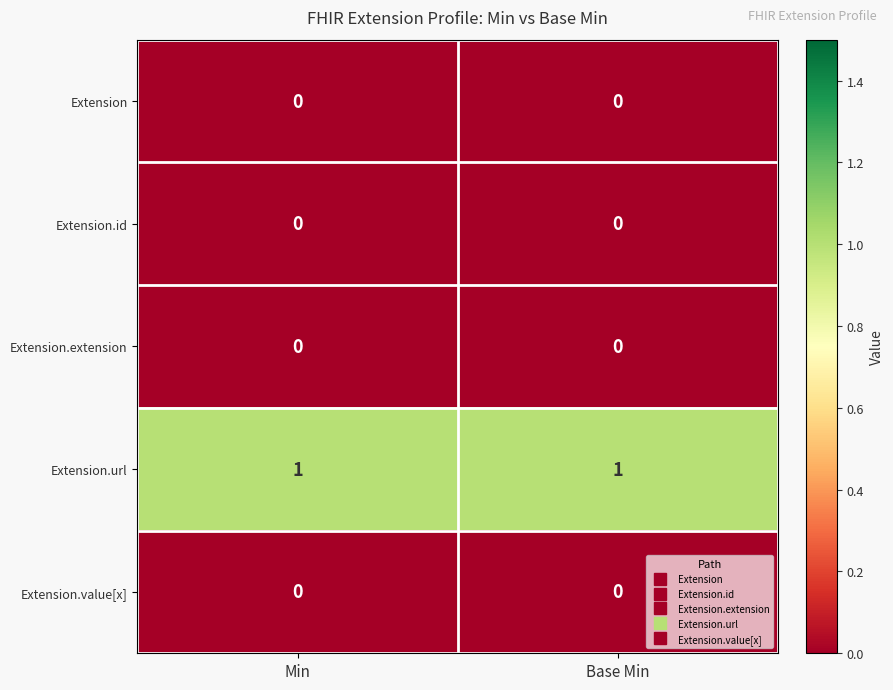

True or false: Extension.id has a value of 0 at Min.

True